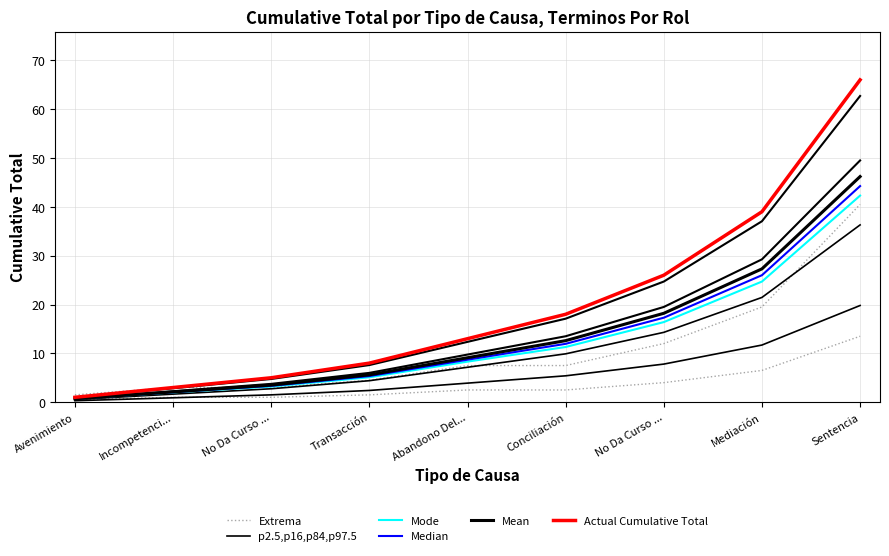

True or false: p2.5,p16,p84,p97.5 and Mode cross at least once.

False